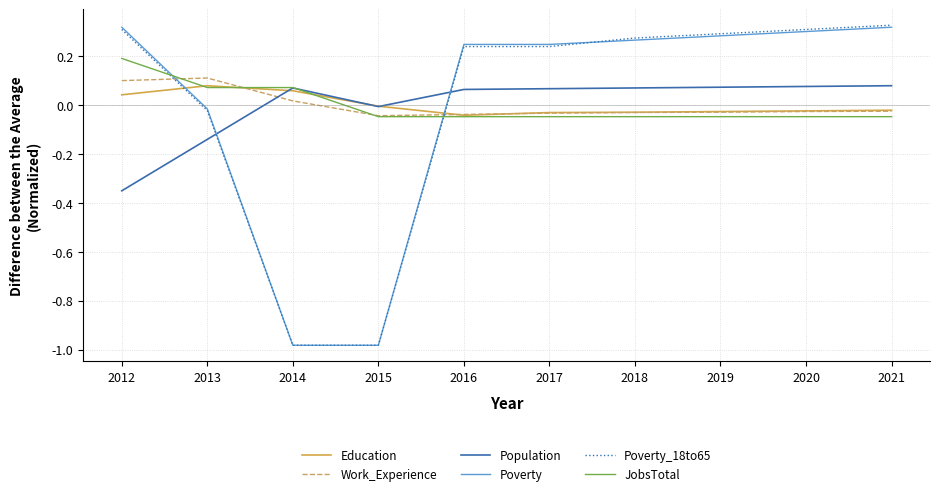

Where is Population nearest to the value 0?

2015